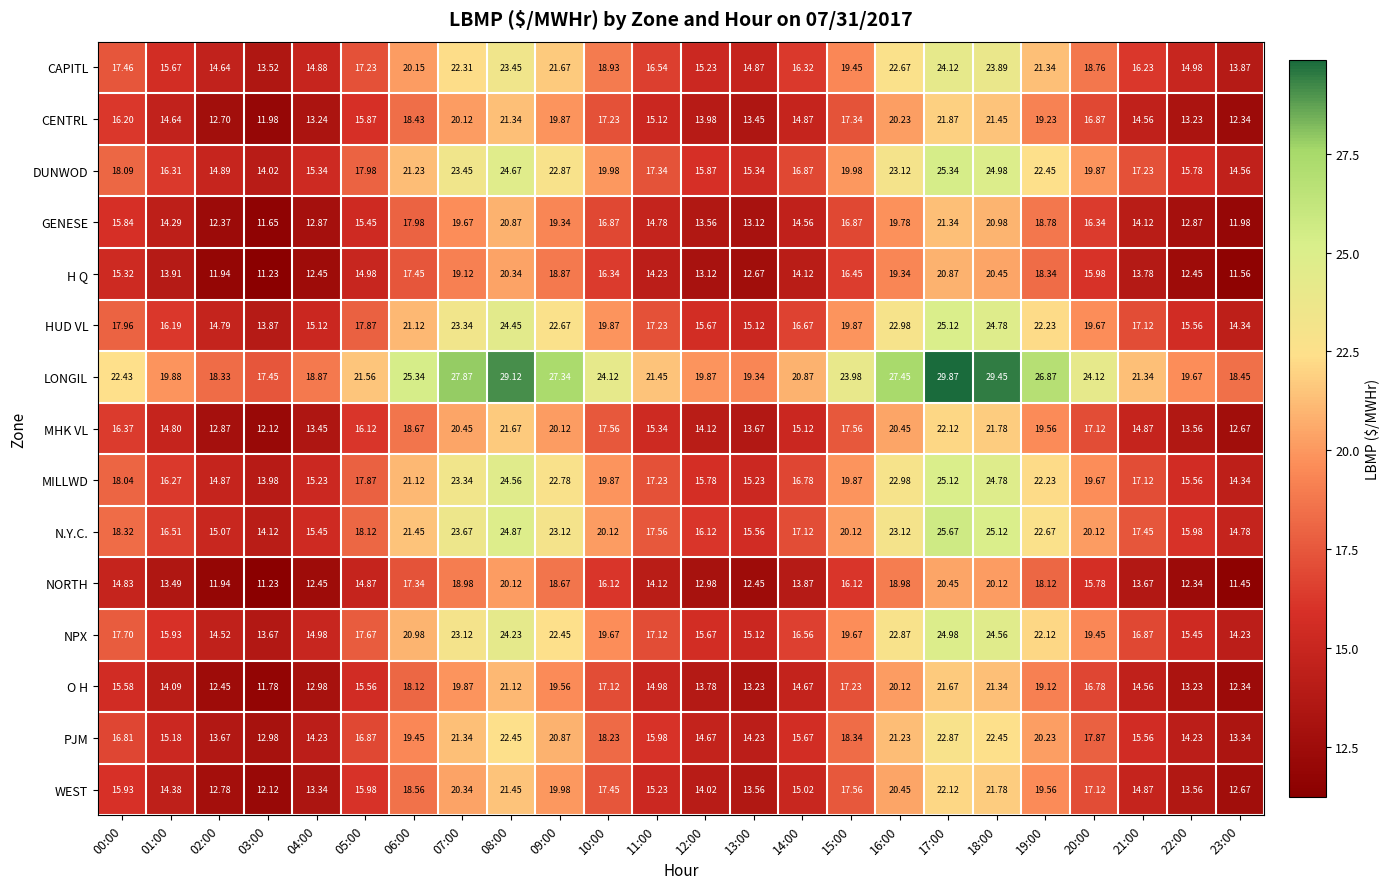

Which series changed the most between 00:00 and 17:00?

LONGIL